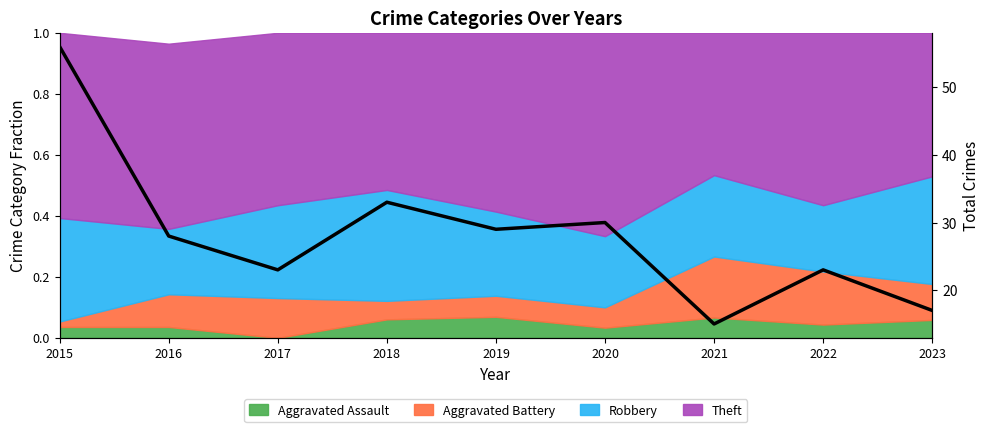

Rank the categories by value from lowest to highest.

2021, 2023, 2017, 2022, 2016, 2019, 2020, 2018, 2015